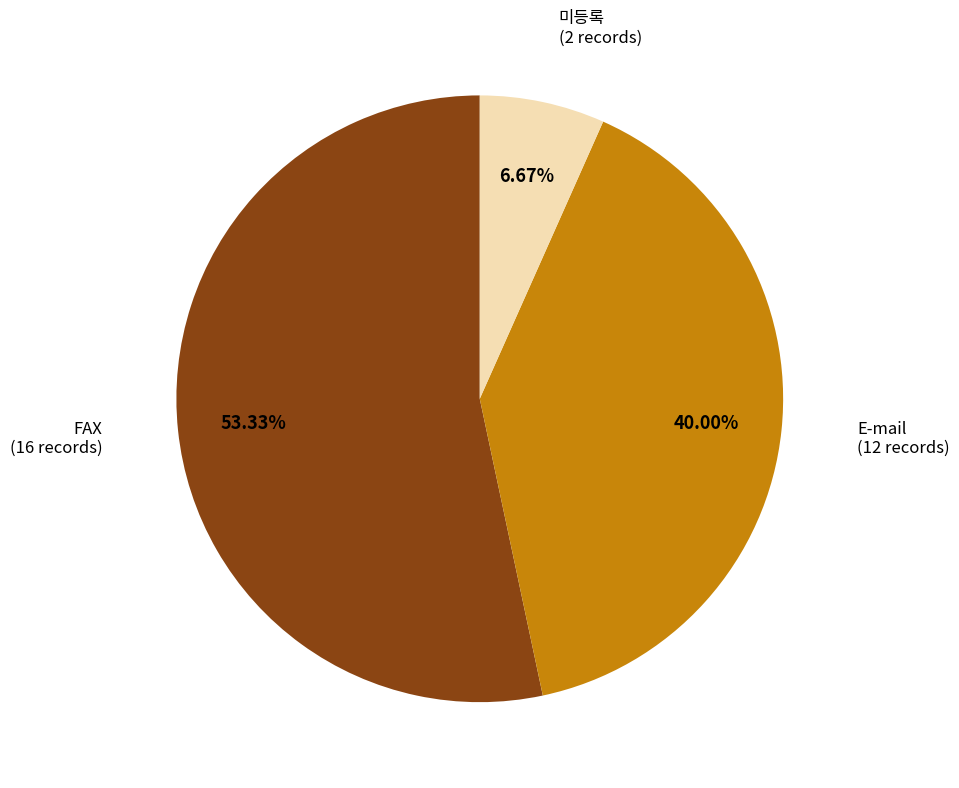

To the nearest percent, what is the average slice percentage?

33%